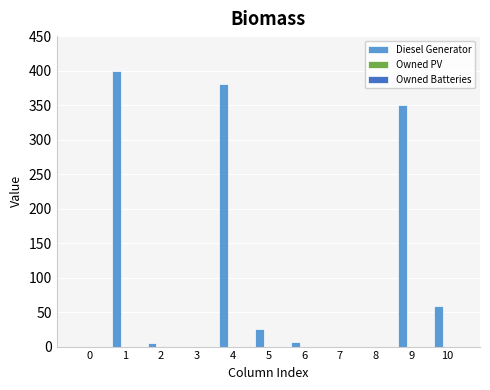

Is it true that the value at 10 is 59?

True